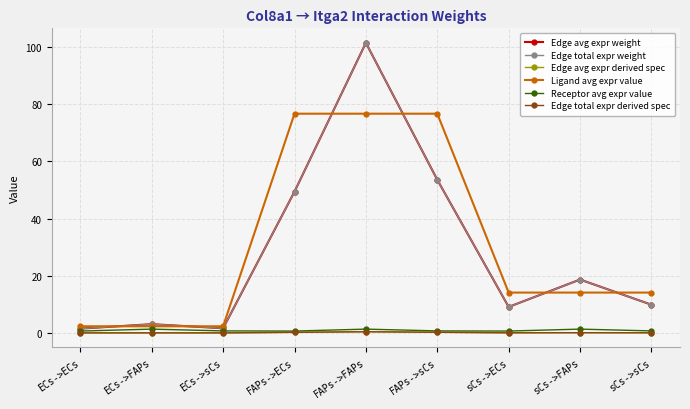

What is the label of the 8th point from the left?

sCs->FAPs